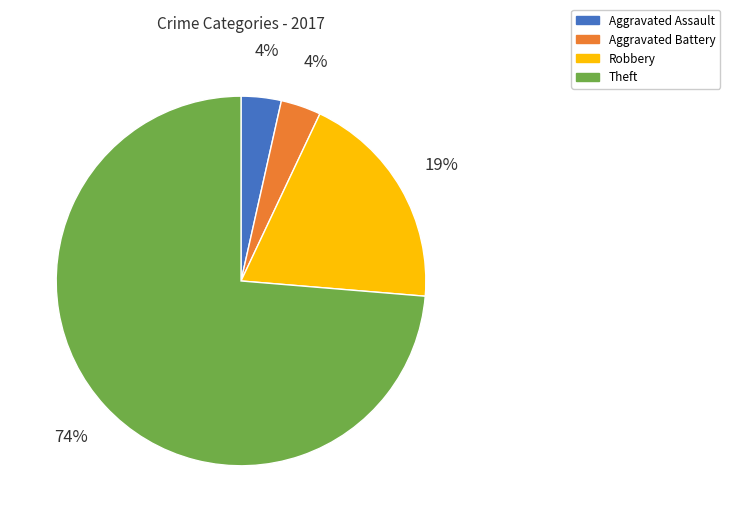

Count the number of slices in the pie.

4